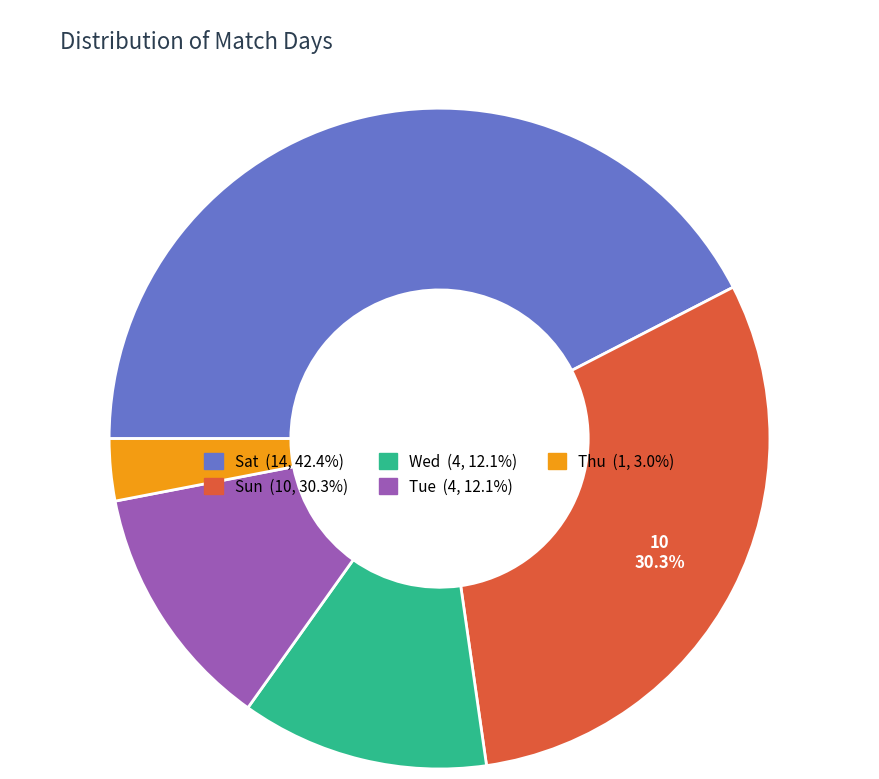

To the nearest percent, what percentage of the pie is Thu?

3%